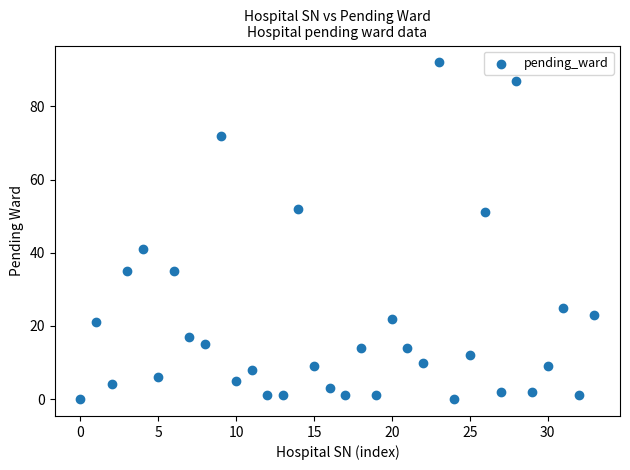

What is the range of Y values (max minus min)?

92